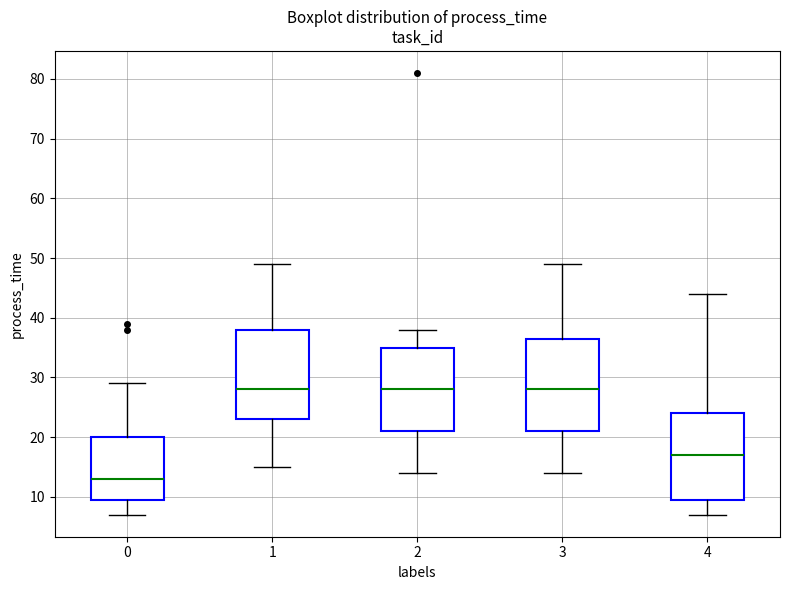

Which box has the lowest median line?

0